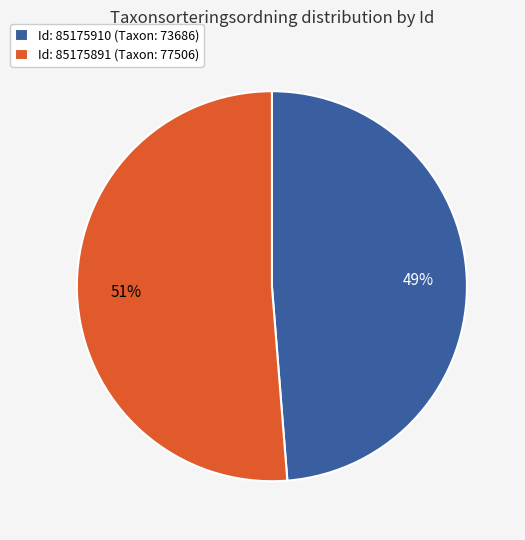

How many slices are in this pie chart?

2